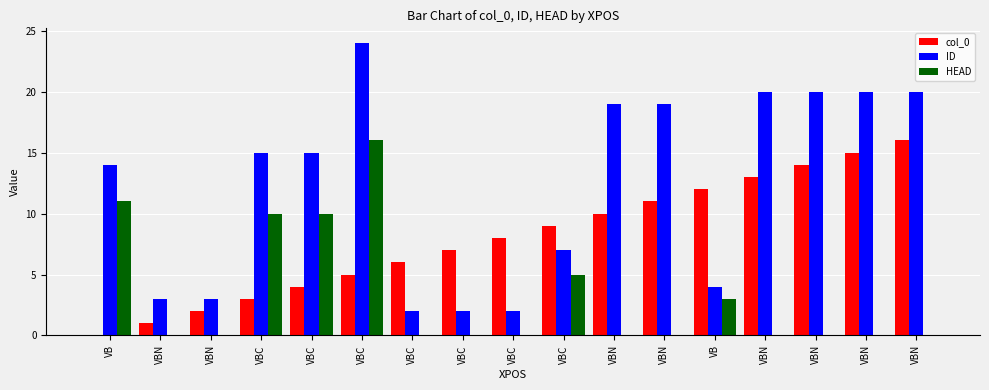

At which label does ID first exceed 15?

VBC